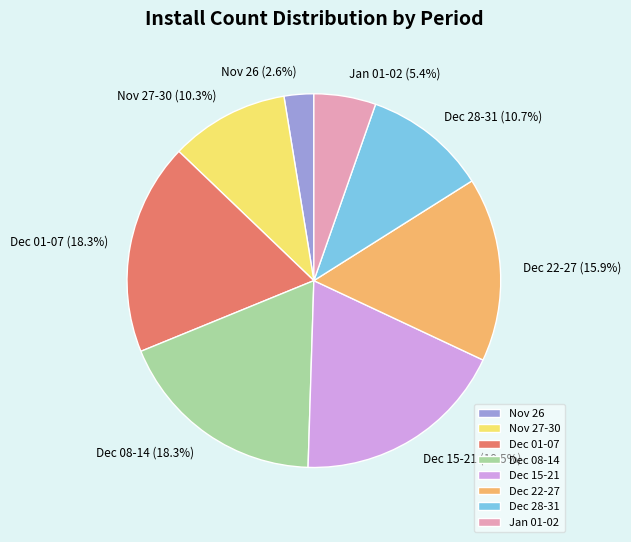

Which has a higher value, Dec 22-27 or Dec 15-21?

Dec 15-21